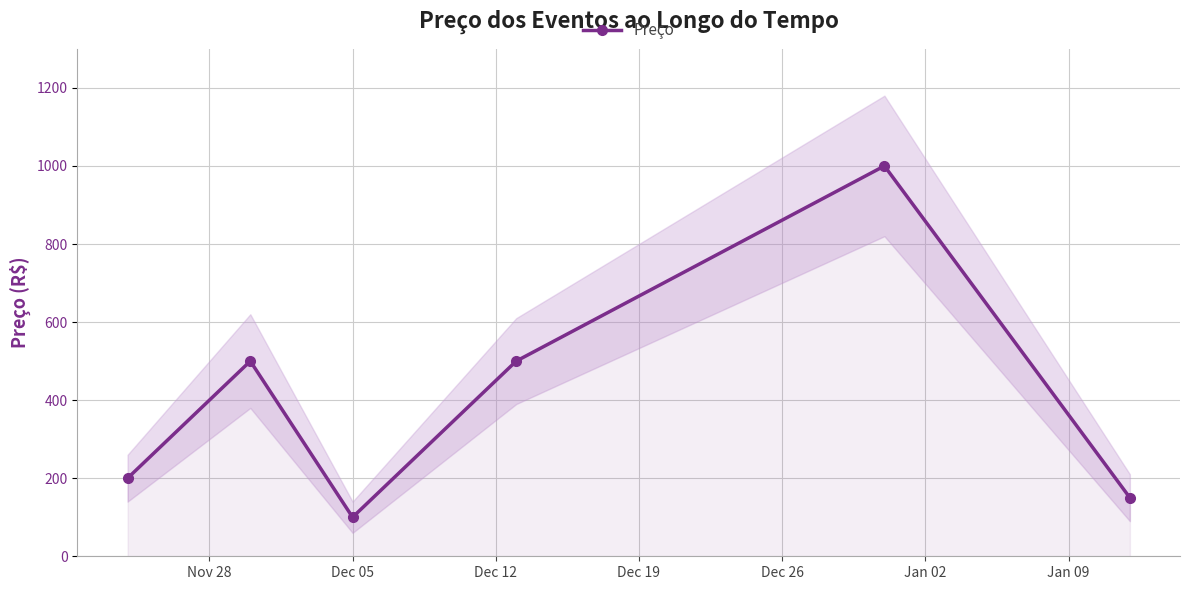

True or false: Preço has more than 2 points higher than both neighbors.

False